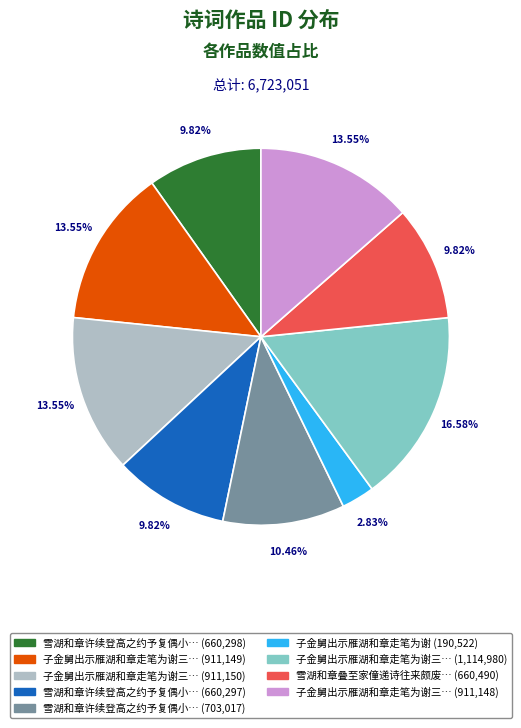

Does any single category account for the majority?

No